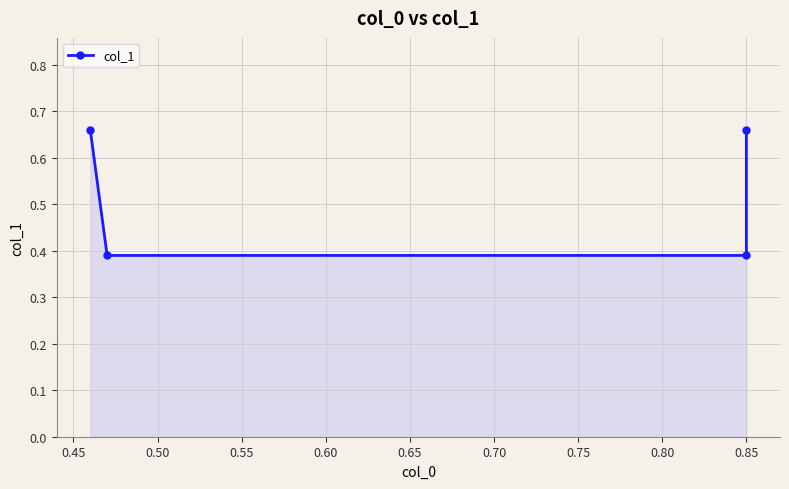

True or false: the data has more than 0 interior local peaks.

False